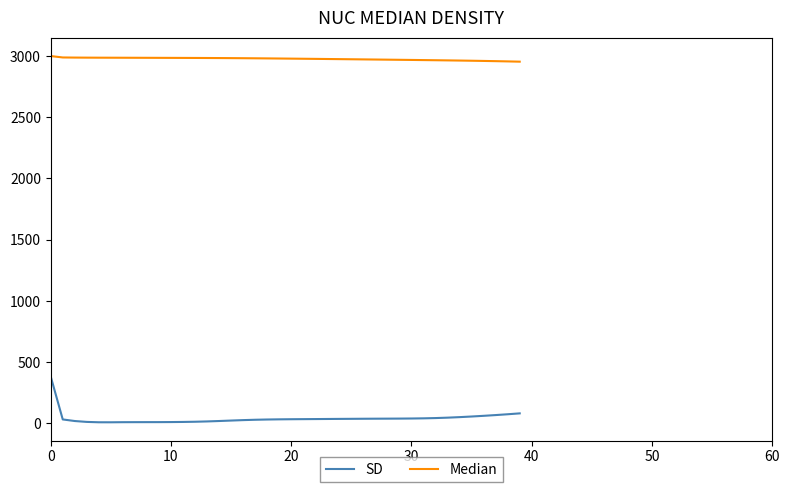

What is the difference between the maximum and minimum values in the SD series?

374.0